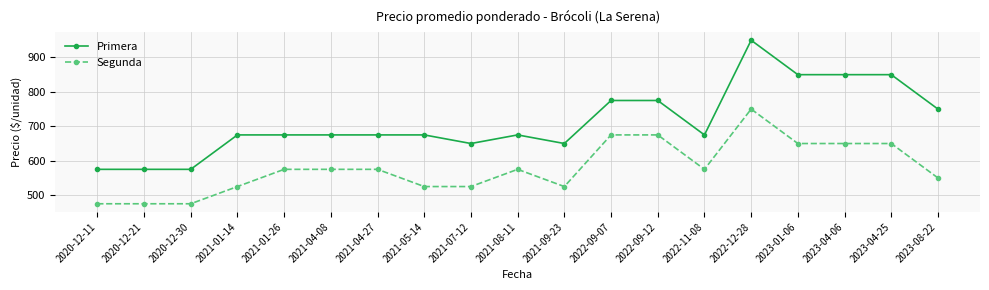

True or false: Primera and Segunda intersect in this chart.

False